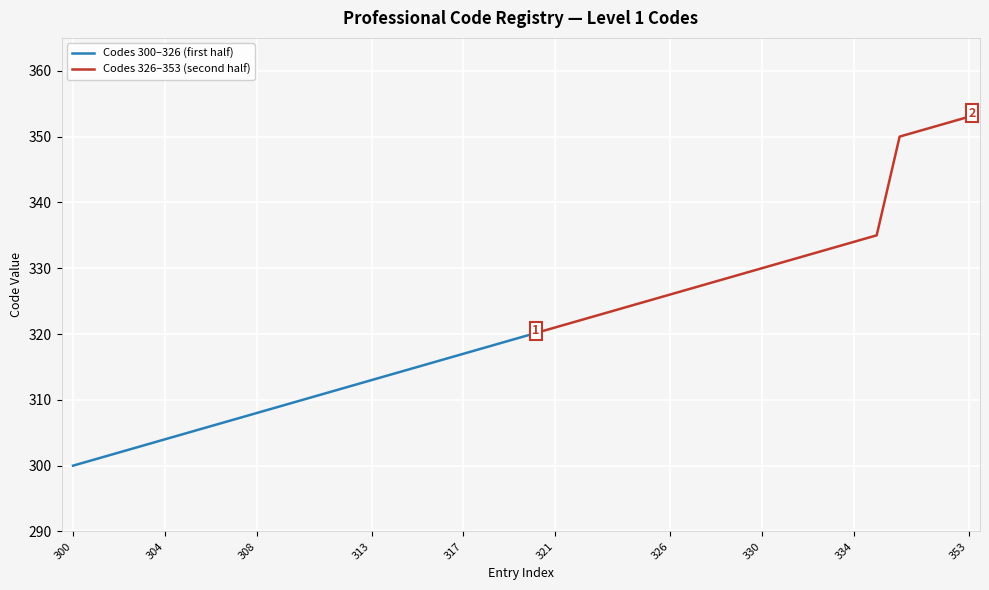

List the labels in order of value, largest first.

353, 352, 351, 350, 335, 334, 333, 332, 331, 330, 329, 328, 327, 326, 325, 324, 323, 322, 321, 320, 319, 318, 317, 316, 315, 314, 313, 312, 311, 310, 309, 308, 307, 306, 305, 304, 303, 302, 301, 300